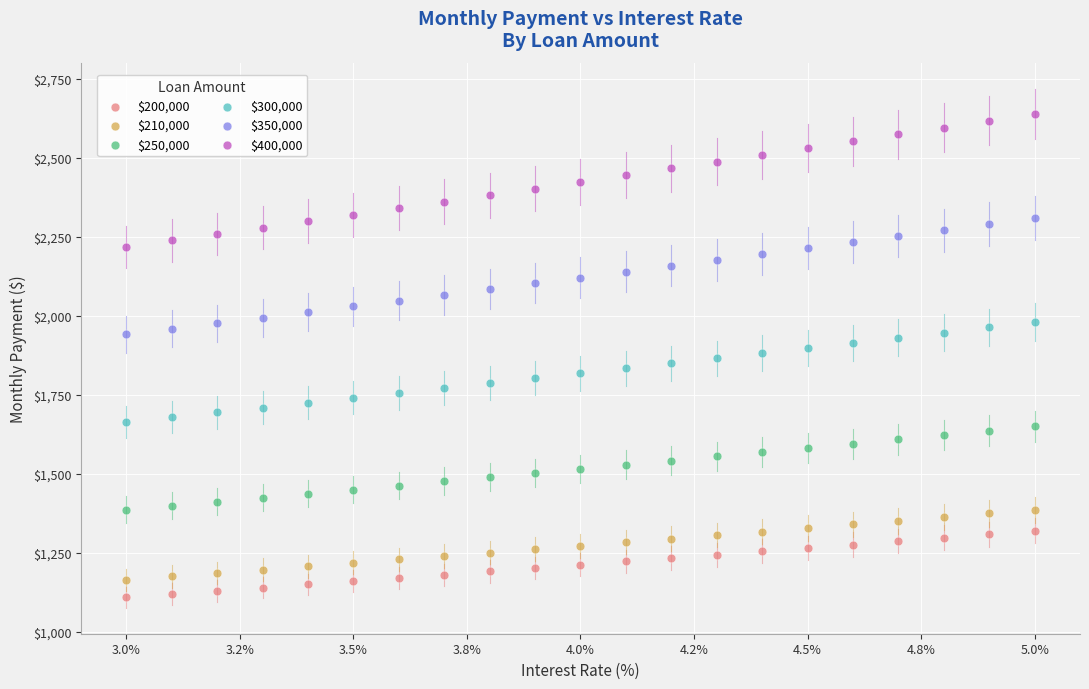

Which series reaches the maximum Y coordinate?

$400,000